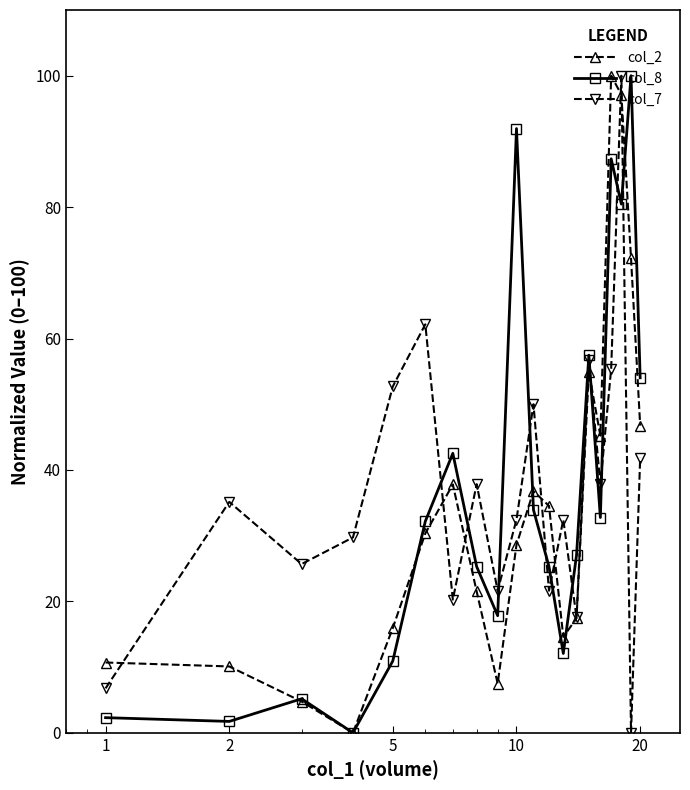

What is the greatest value displayed?

100.0